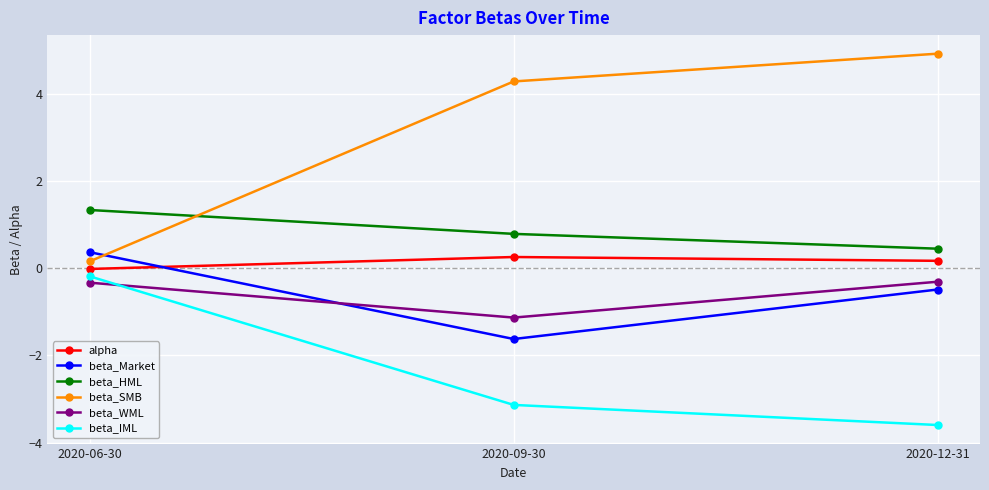

What is the value of the beta_HML point at the 3rd from the left?

0.4